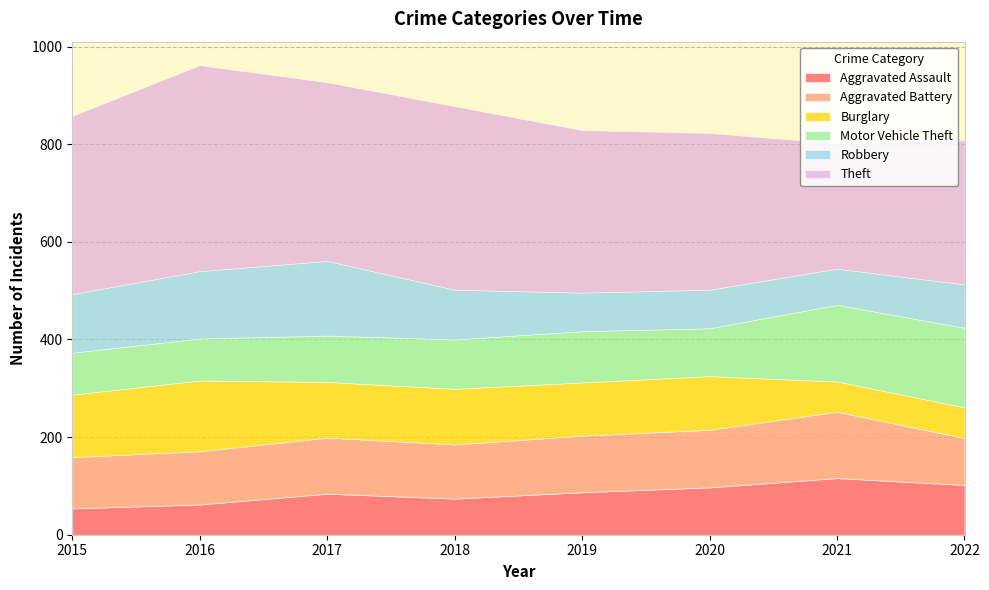

How many interior local valleys does the Robbery series have?

1